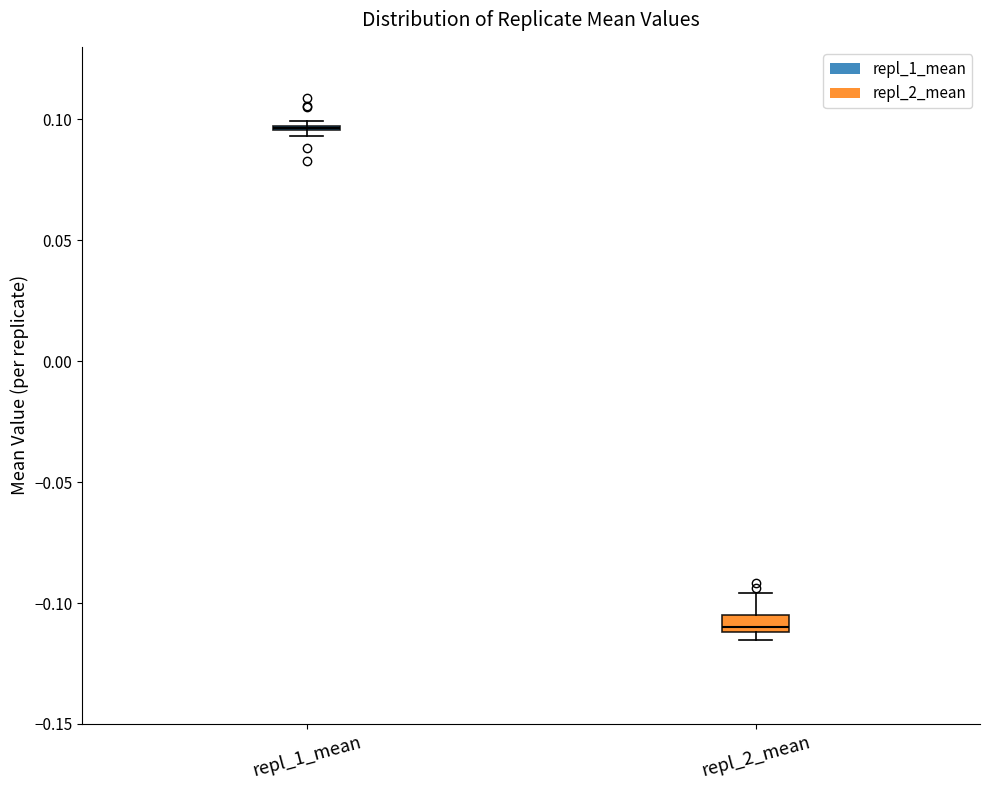

Which box is the tallest, from its lower edge to its upper edge?

repl_2_mean